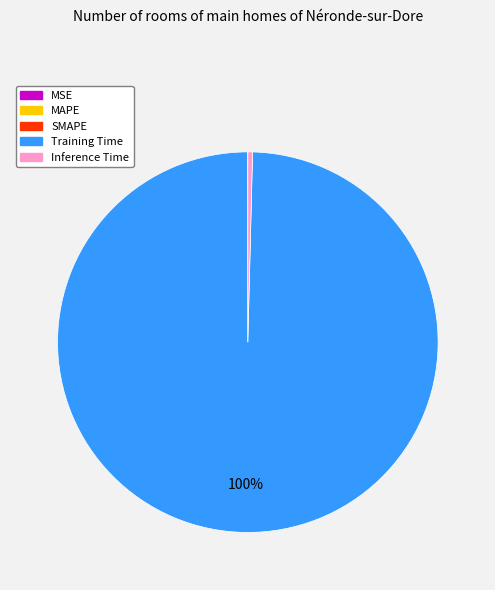

To the nearest percent, what is the difference between the largest and smallest slice percentages?

100%